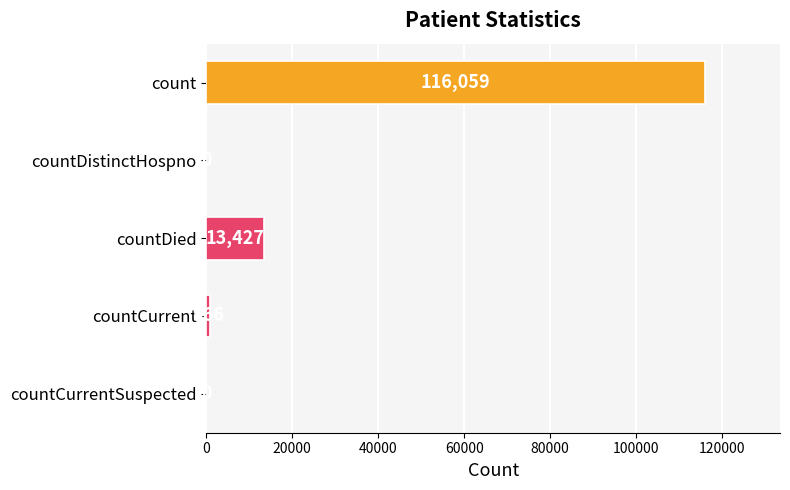

The chart shows a value of 0 at countCurrentSuspected. True or false?

True